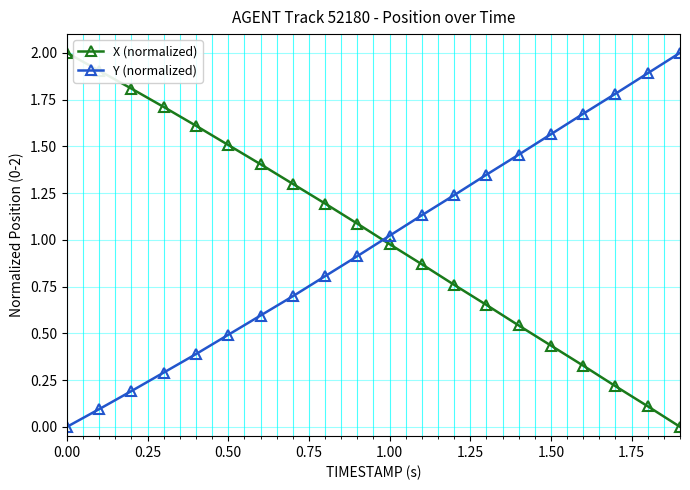

How many times do X (normalized) and Y (normalized) cross each other?

1